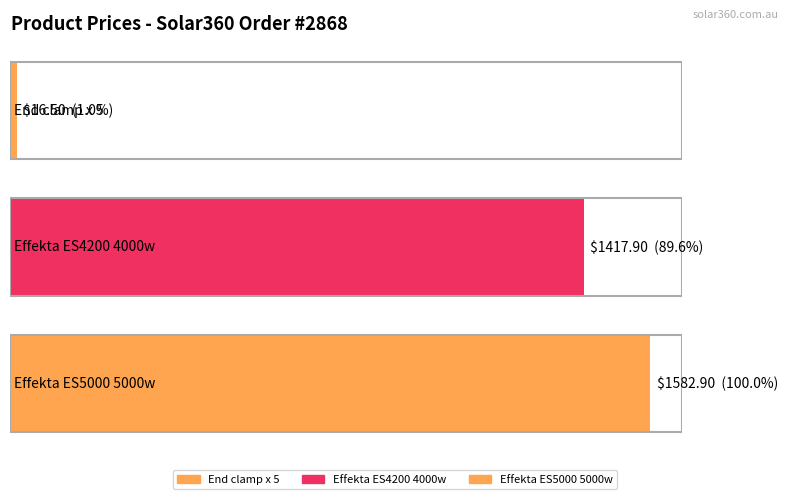

Are the bars grouped side by side (vs. stacked)?

No